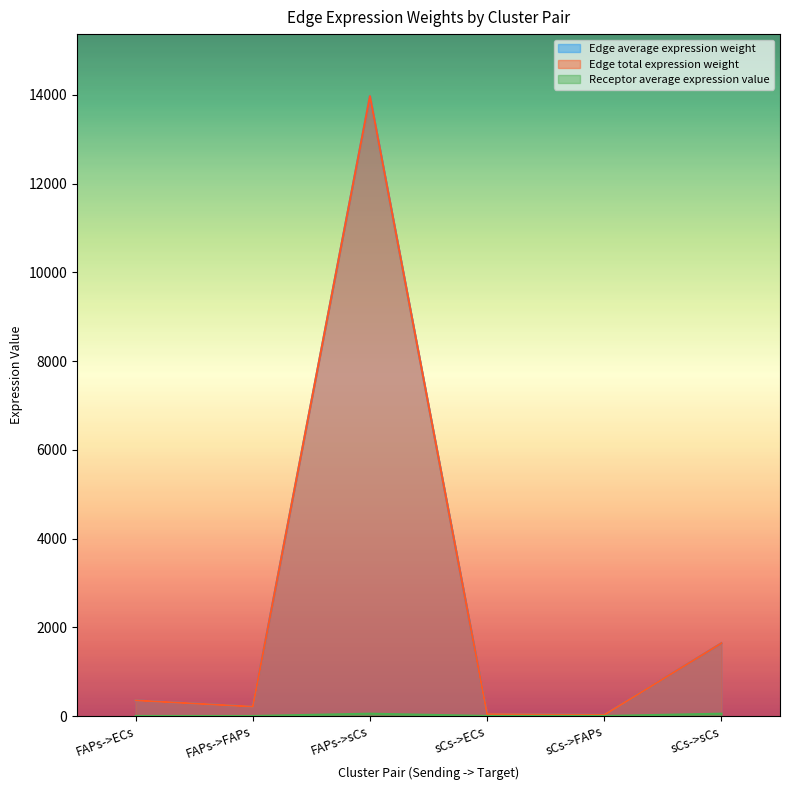

What is the difference between the second highest and second lowest values in the Edge total expression weight series?

1599.7